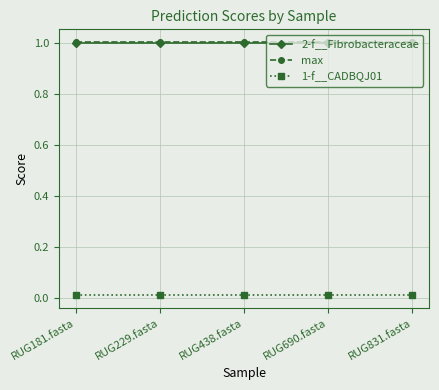

The 2-f__Fibrobacteraceae series shows 1.0 at RUG181.fasta. True or false?

True